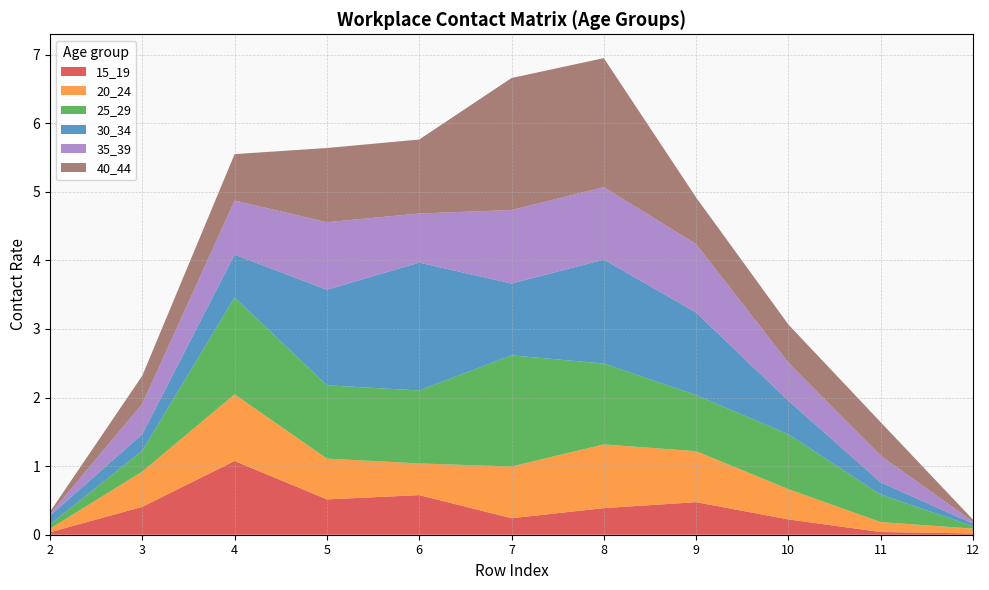

Reading right to left, transcribe all the data shown in this chart.

15_19: 12=0.0	11=0.0	10=0.2	9=0.5	8=0.4	7=0.2	6=0.6	5=0.5	4=1.1	3=0.4	2=0.0
20_24: 12=0.1	11=0.1	10=0.4	9=0.7	8=0.9	7=0.8	6=0.5	5=0.6	4=1.0	3=0.5	2=0.1
25_29: 12=0.0	11=0.4	10=0.8	9=0.8	8=1.2	7=1.6	6=1.1	5=1.1	4=1.4	3=0.3	2=0.1
30_34: 12=0.0	11=0.2	10=0.5	9=1.2	8=1.5	7=1.0	6=1.9	5=1.4	4=0.6	3=0.2	2=0.1
35_39: 12=0.0	11=0.4	10=0.6	9=1.0	8=1.1	7=1.1	6=0.7	5=1.0	4=0.8	3=0.4	2=0.0
40_44: 12=0.0	11=0.5	10=0.6	9=0.7	8=1.9	7=1.9	6=1.1	5=1.1	4=0.7	3=0.4	2=0.0